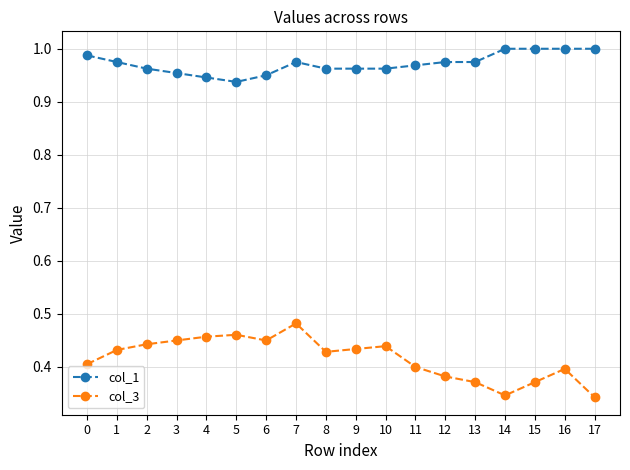

The value of col_1 at 7 is 1.0. True or false?

True